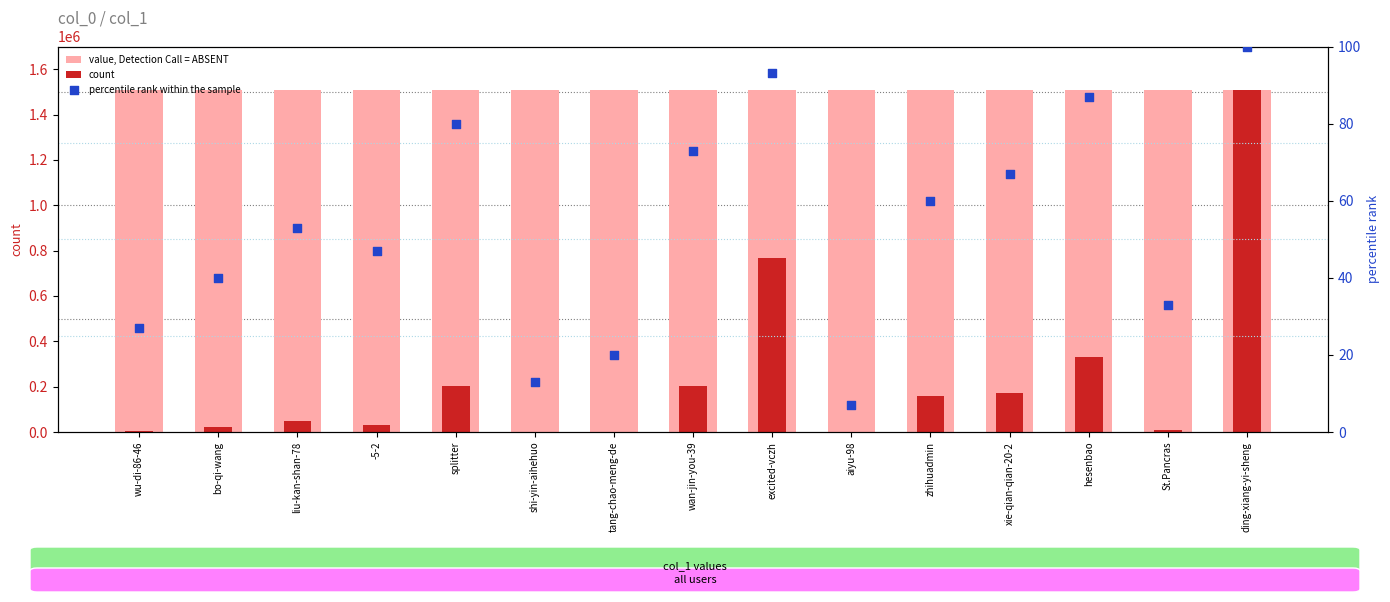

Which series has the largest total across all categories?

value, Detection Call = ABSENT